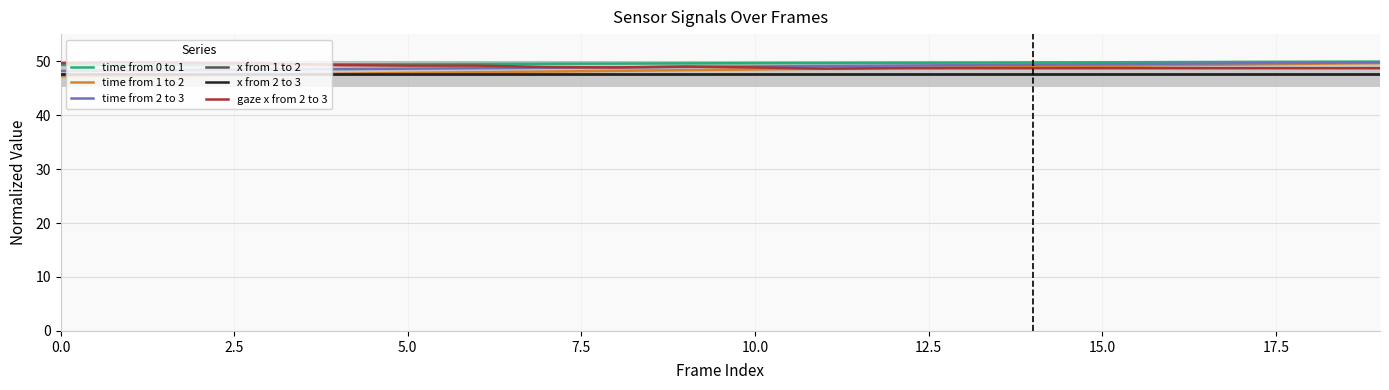

Does the chart have visible grid lines?

Yes